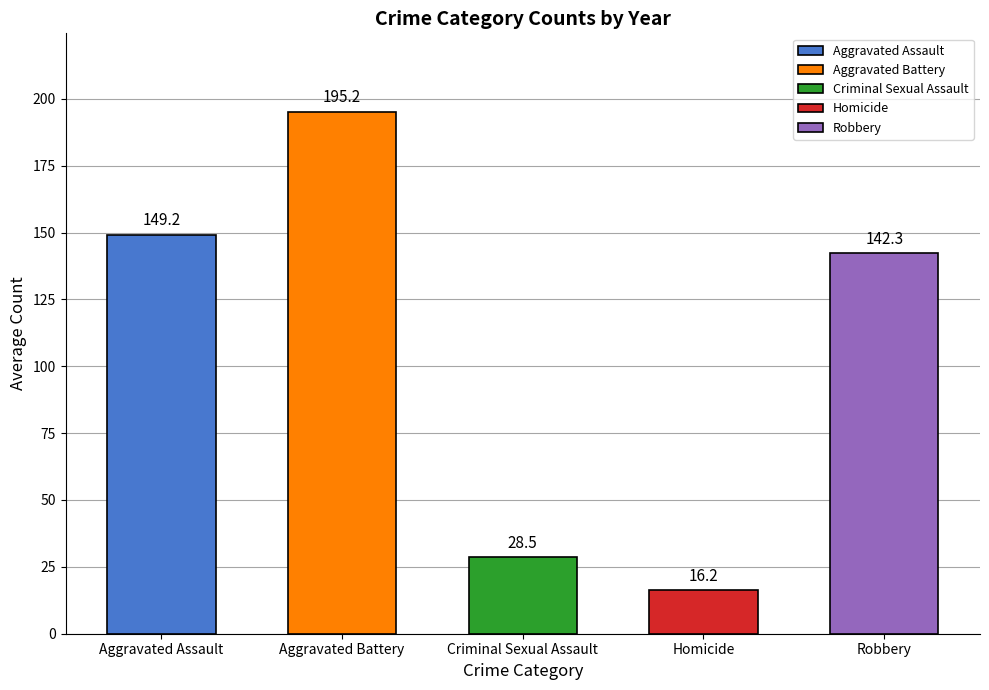

List the labels in order of value, smallest first.

Homicide, Criminal Sexual Assault, Robbery, Aggravated Assault, Aggravated Battery